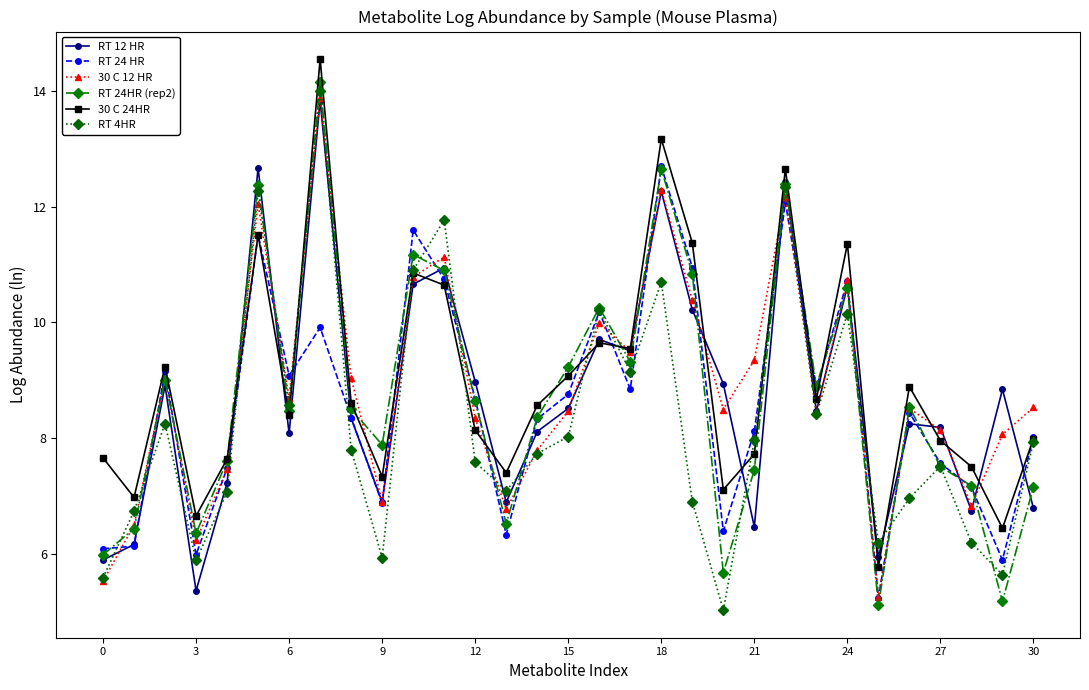

True or false: RT 12 HR has more than 1 interior local peaks.

True